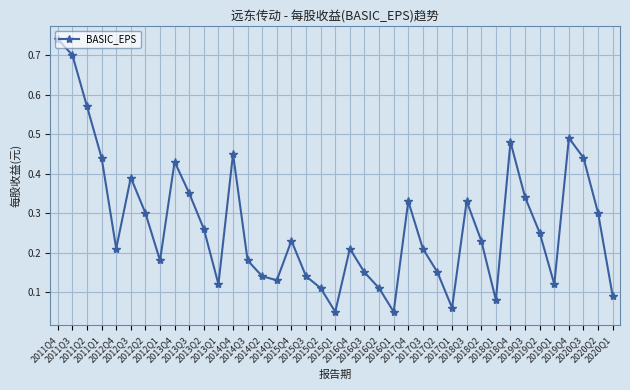

What is the sum of all values?

10.5